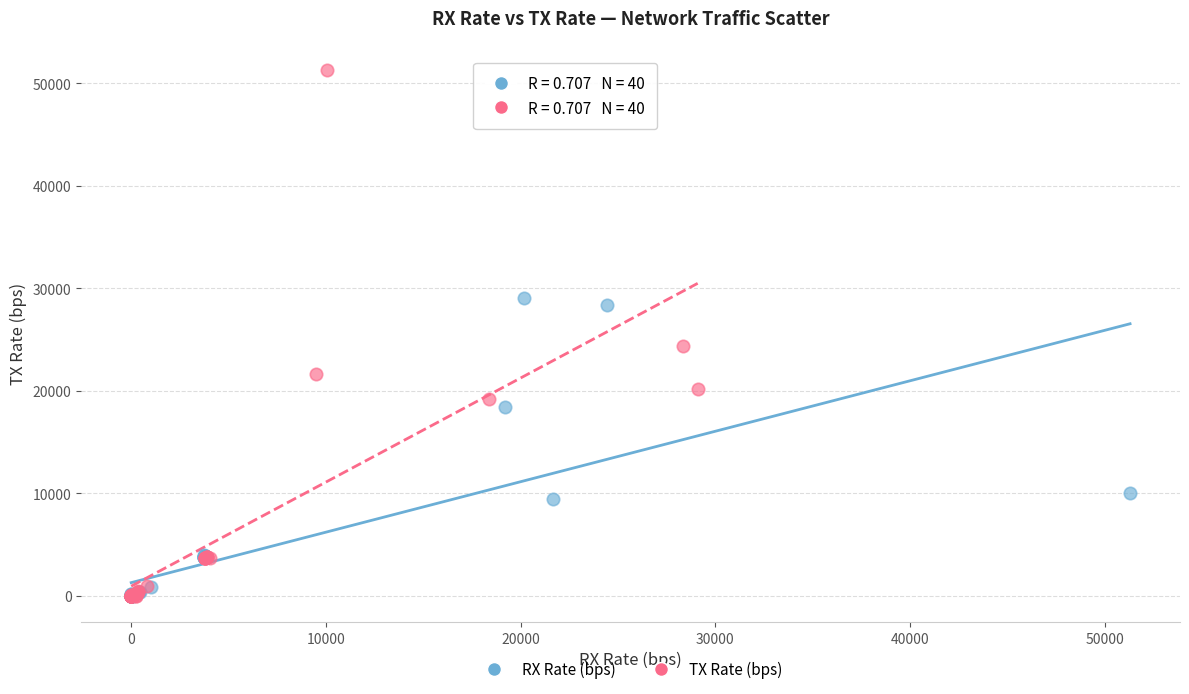

Which series has the largest Y range (max minus min)?

TX Rate (bps)